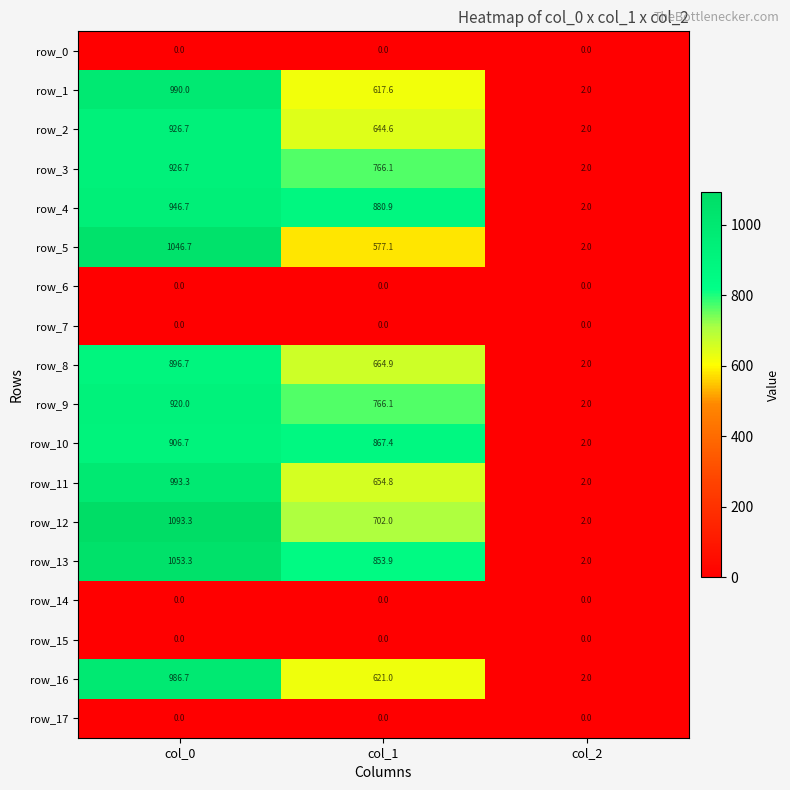

Reading left to right, transcribe all the data shown in this chart.

row_0: 0.0	0.0	0.0
row_1: 990.0	617.6	2.0
row_2: 926.7	644.6	2.0
row_3: 926.7	766.1	2.0
row_4: 946.7	880.9	2.0
row_5: 1046.7	577.1	2.0
row_6: 0.0	0.0	0.0
row_7: 0.0	0.0	0.0
row_8: 896.7	664.9	2.0
row_9: 920.0	766.1	2.0
row_10: 906.7	867.4	2.0
row_11: 993.3	654.8	2.0
row_12: 1093.3	702.0	2.0
row_13: 1053.3	853.9	2.0
row_14: 0.0	0.0	0.0
row_15: 0.0	0.0	0.0
row_16: 986.7	621.0	2.0
row_17: 0.0	0.0	0.0